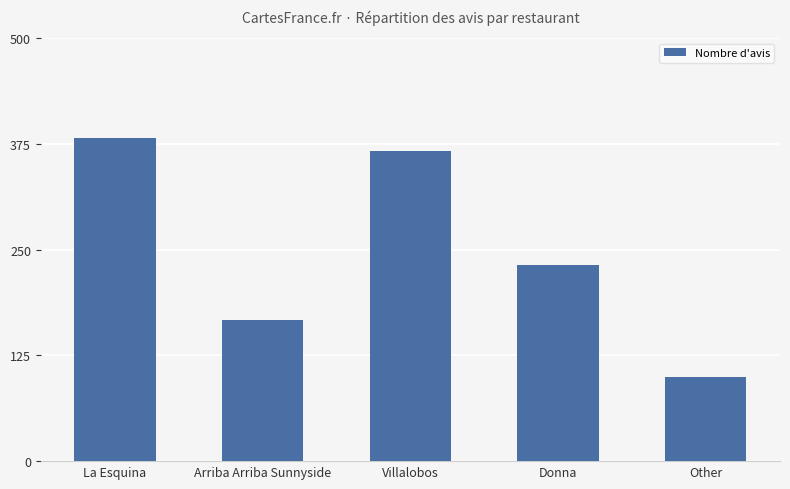

What is the sum of the values at Villalobos and La Esquina?

749